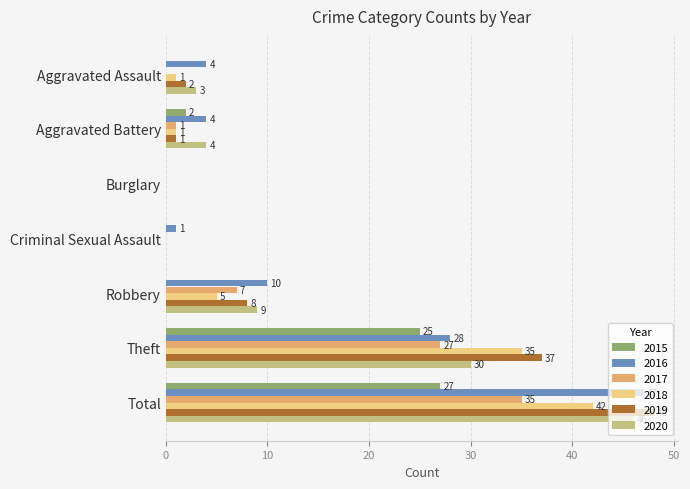

The 2015 series shows 2 at Aggravated Battery. True or false?

True